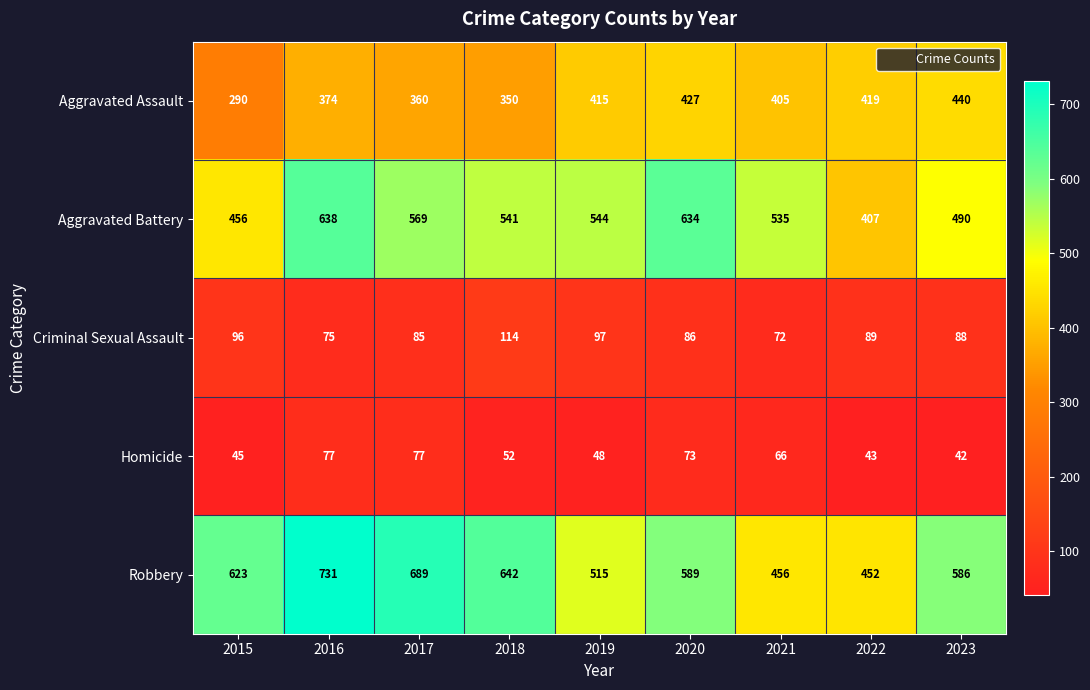

Which series has the widest spread of values?

Robbery